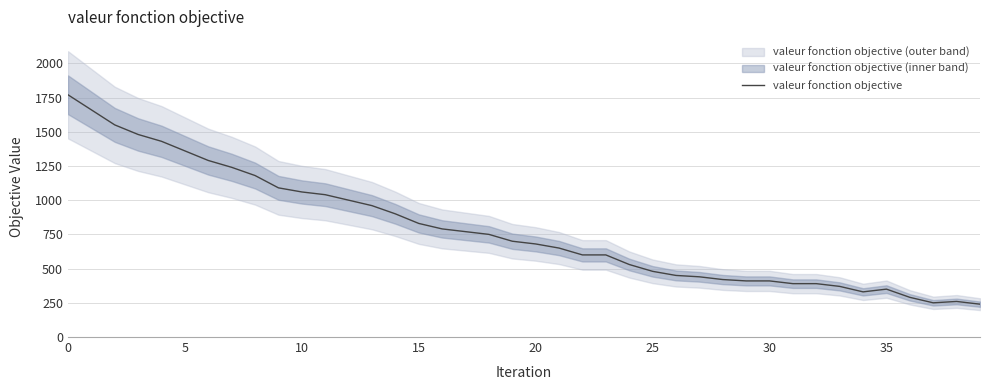

How many data points does each series have?

40